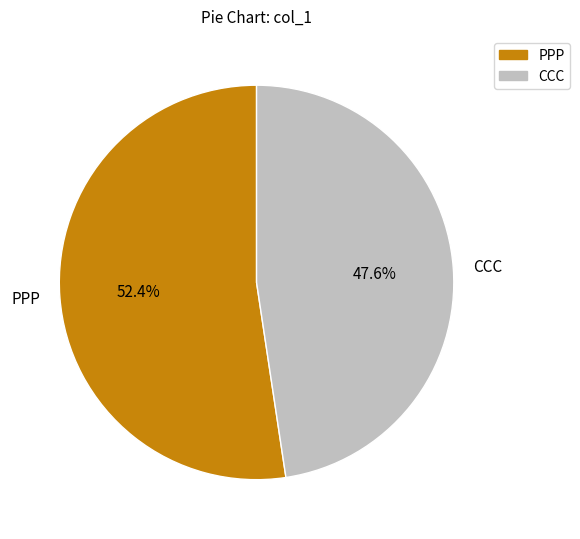

Is it true that PPP is 66% of the pie?

False